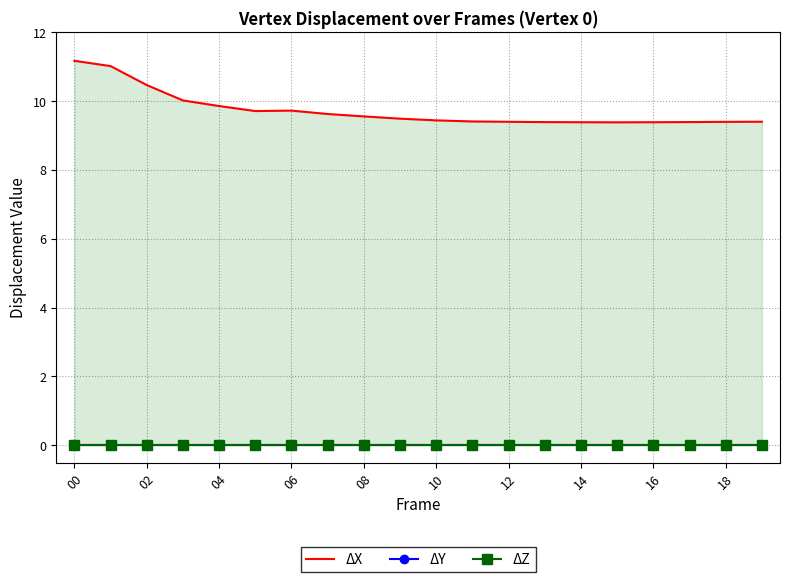

Is it true that ΔZ equals 0.0 at 04?

True